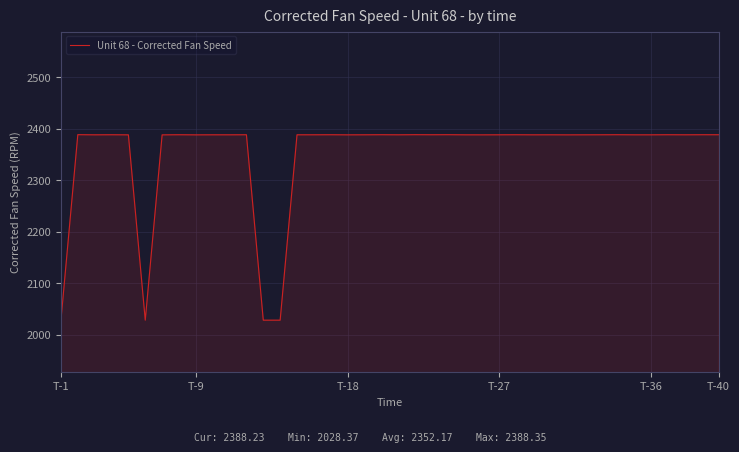

What is the difference between the maximum and minimum values?

360.0